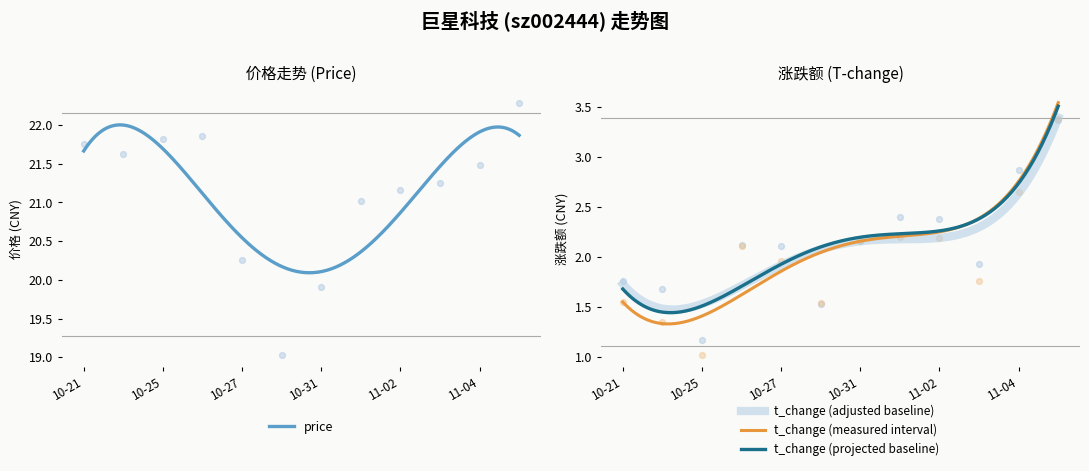

What is the total value across all series at 2022-10-28?

20.6